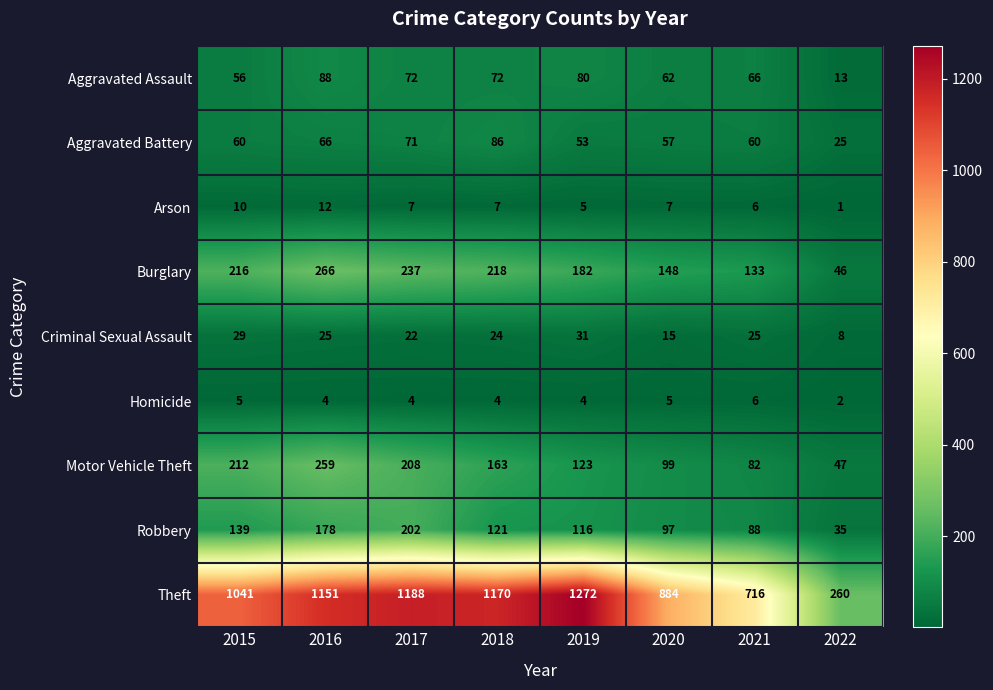

True or false: Theft has a value of 1151 at 2016.

True